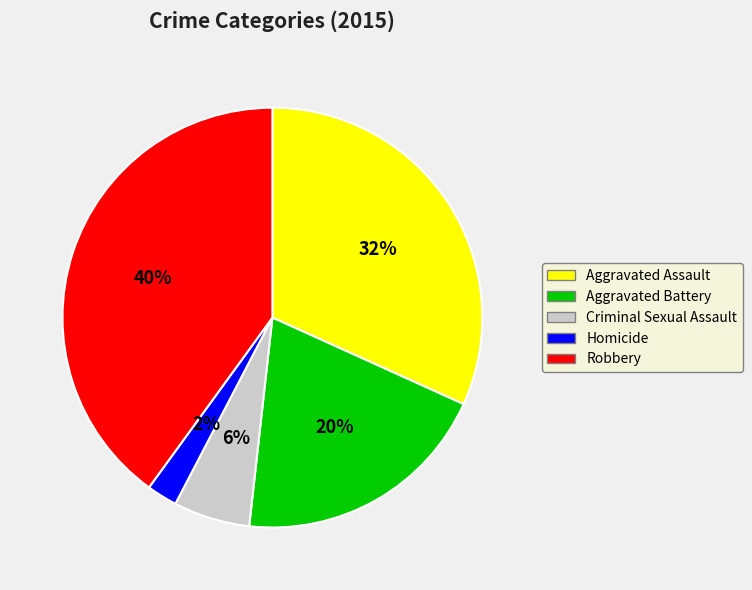

What is the largest slice in the pie chart?

Robbery